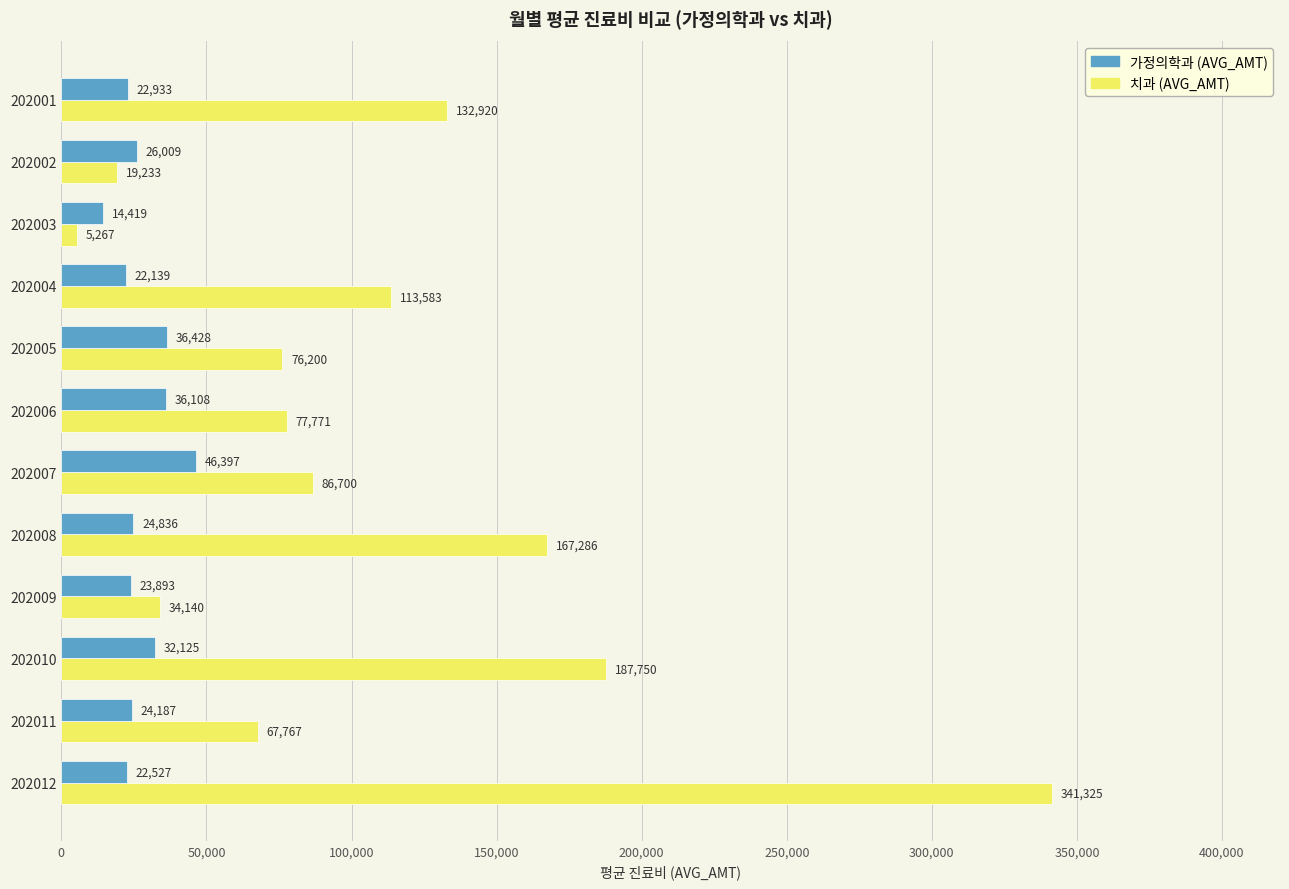

Between 202004 and 202010, which series saw the biggest shift?

치과 (AVG_AMT)